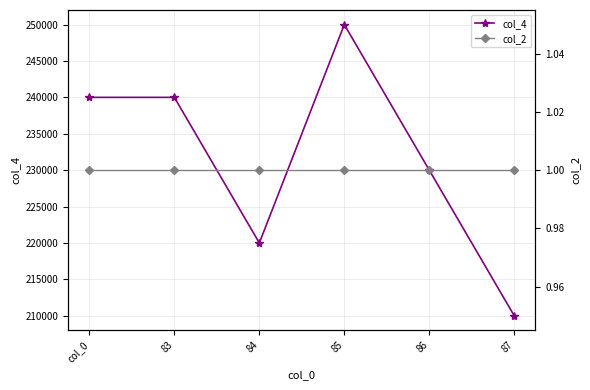

What is the sum of the col_2 values at 83 and 84?

2